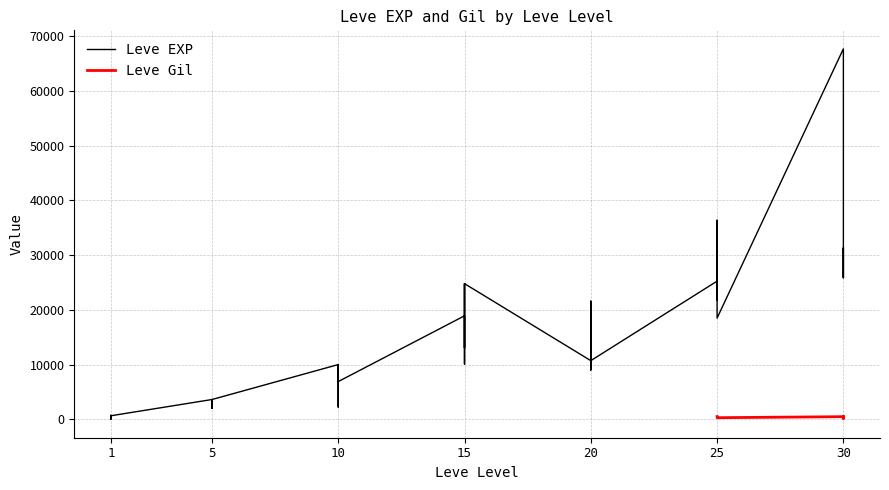

How many points are lower than both their immediate neighbors (excluding endpoints)?

12